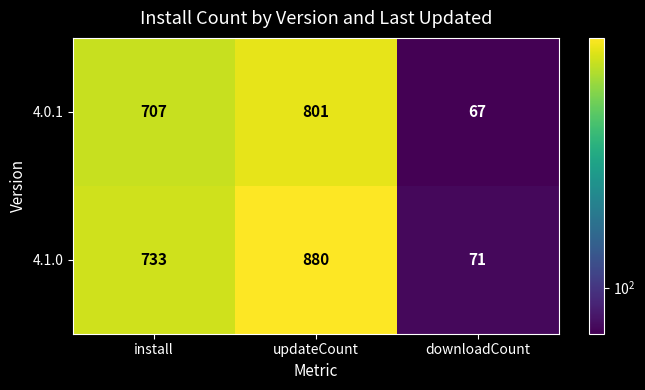

Reading right to left, transcribe all the data shown in this chart.

4.0.1: 67	801	707
4.1.0: 71	880	733